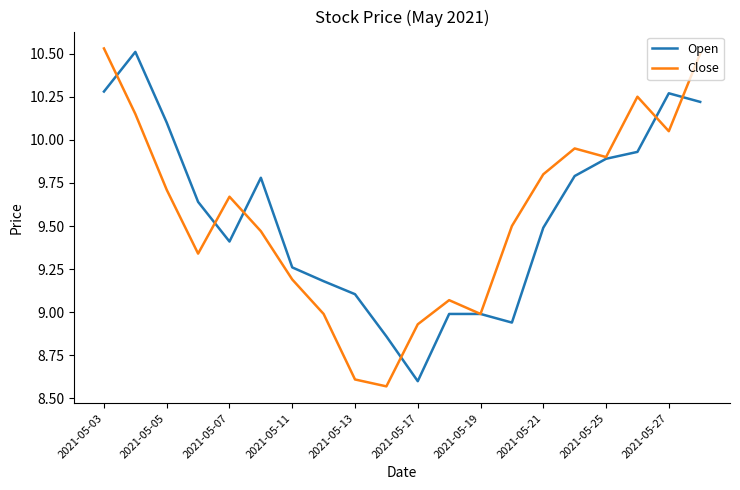

List the series in order of their peak value, lowest first.

Open, Close